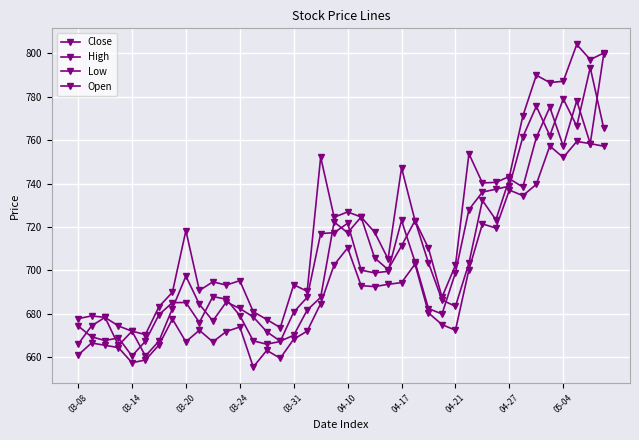

Where is the first local maximum for Open?

03-20